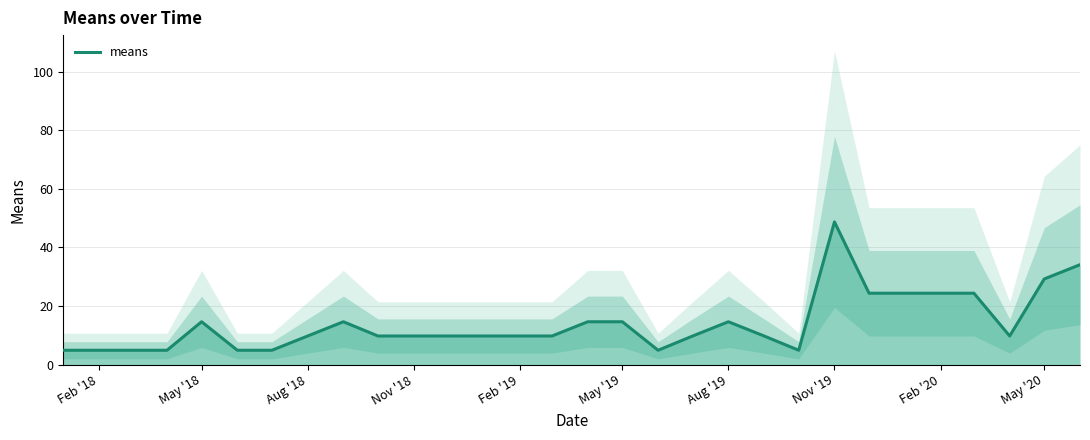

At which label does means reach its peak?

Nov '19